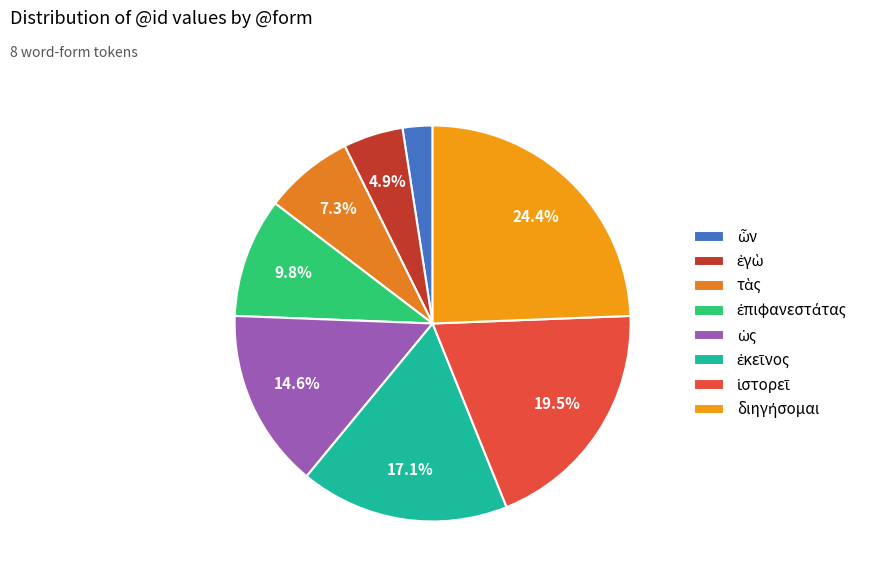

To the nearest percent, what is the difference between the largest and smallest slice percentages?

22%